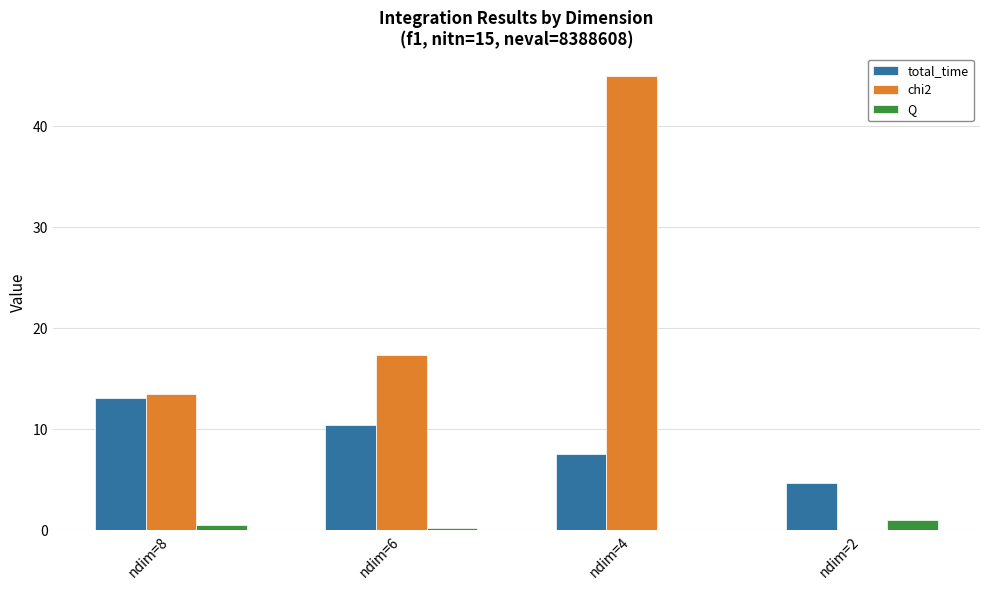

True or false: chi2 has a value of 18.8 at ndim=8.

False